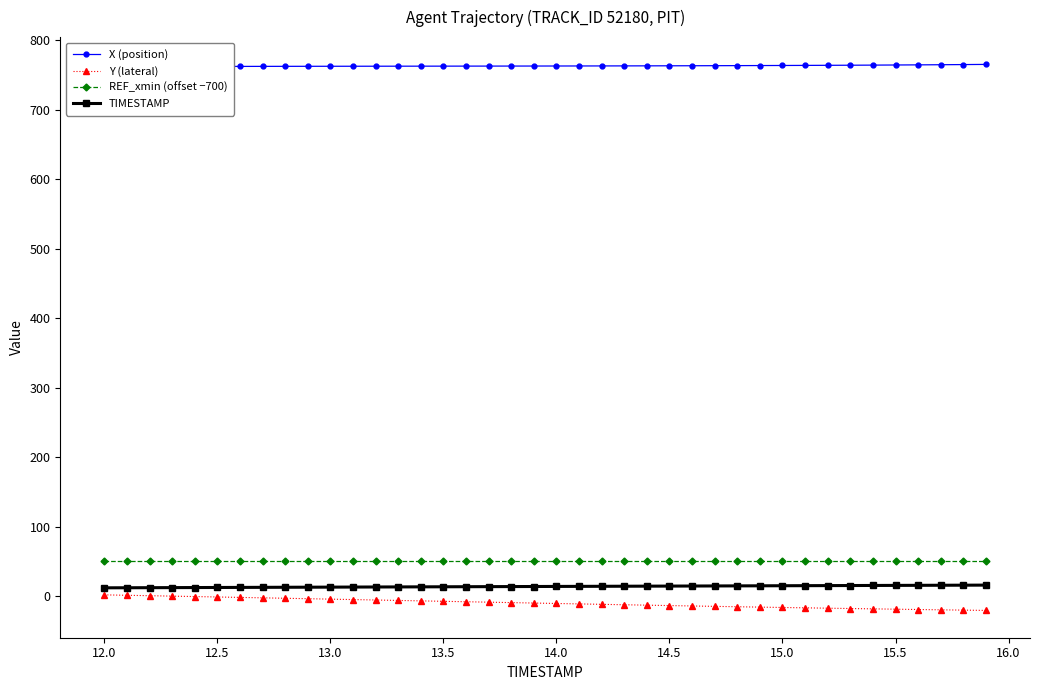

True or false: REF_xmin (offset −700) and Y (lateral) cross at least once.

False